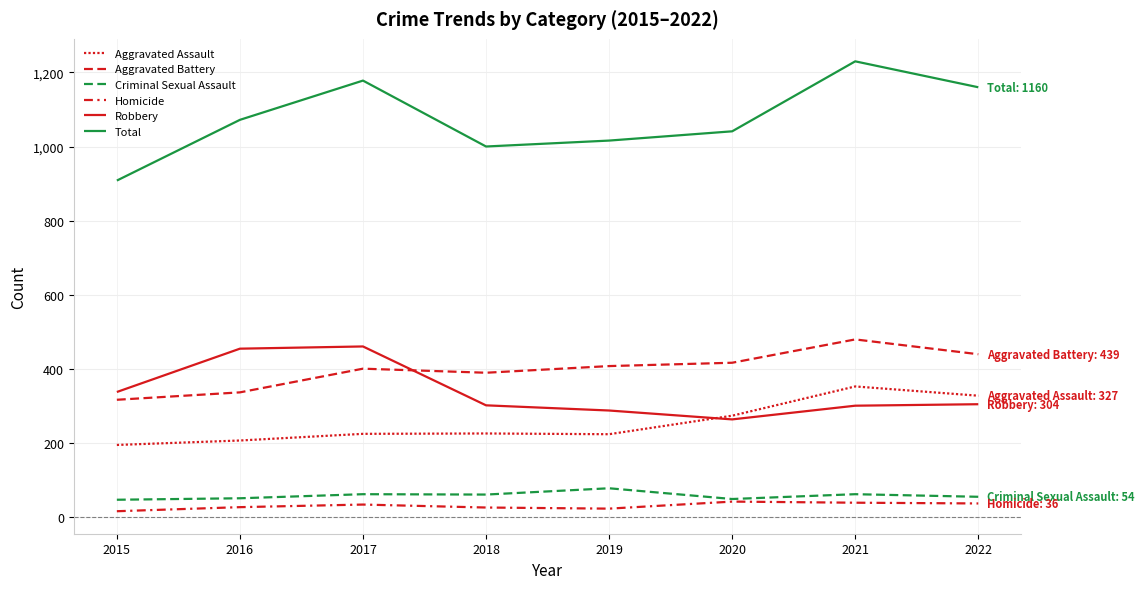

The value of Total at 2019 is 252. True or false?

False